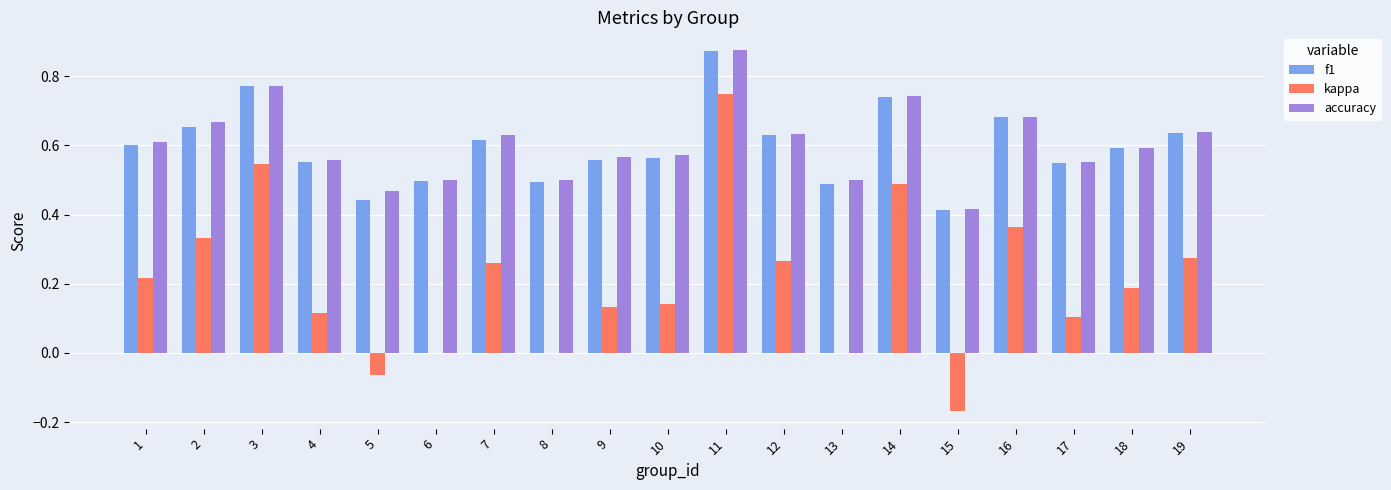

Is the value of accuracy at 13 greater than the value of kappa at 5?

Yes